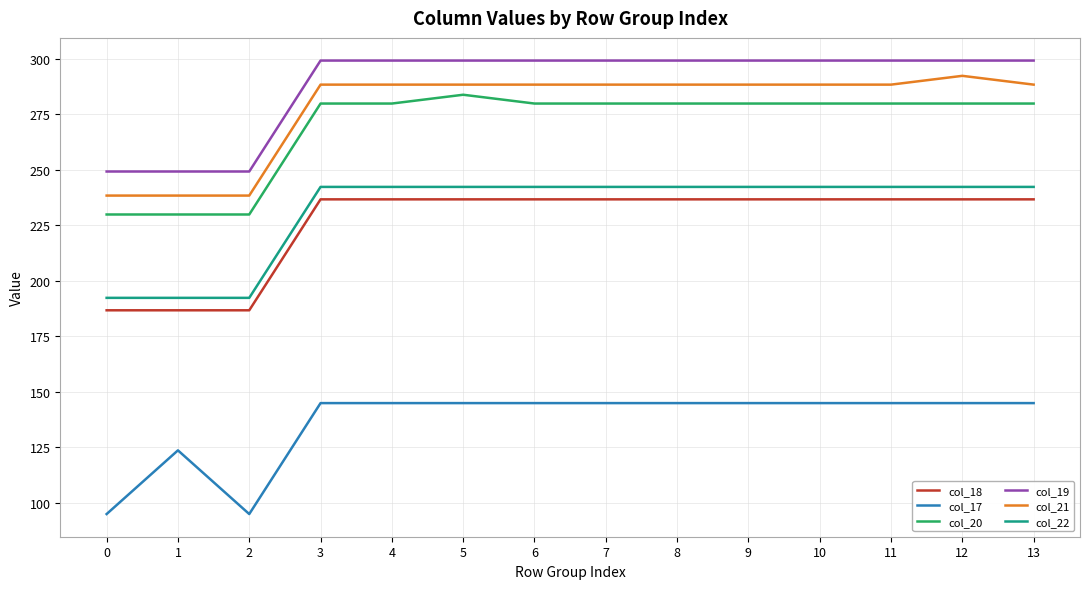

Which series has the largest total across all categories?

col_19